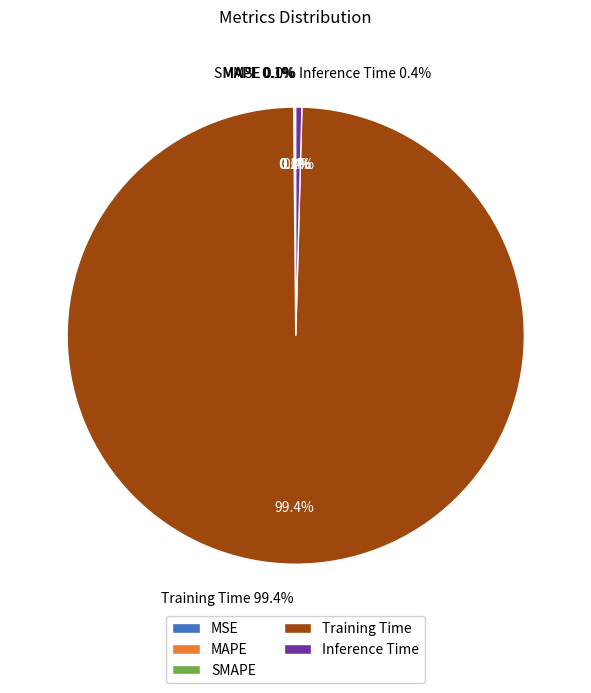

Count the number of slices in the pie.

5